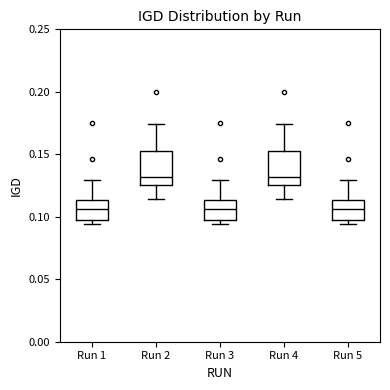

Reading left to right, transcribe this box plot: for each box, give where its median line is, the range the box spans, and where its two whiskers end, as read against the y-axis. The values are not printed on the chart, so give them approximately, as read against the axis.

Run 1: median 0.105, box 0.095 to 0.115, whiskers 0.095 (just below the box's lower edge) to 0.130
Run 2: median 0.130, box 0.125 to 0.150, whiskers 0.115 to 0.175
Run 3: median 0.105, box 0.095 to 0.115, whiskers 0.095 (just below the box's lower edge) to 0.130
Run 4: median 0.130, box 0.125 to 0.150, whiskers 0.115 to 0.175
Run 5: median 0.105, box 0.095 to 0.115, whiskers 0.095 (just below the box's lower edge) to 0.130